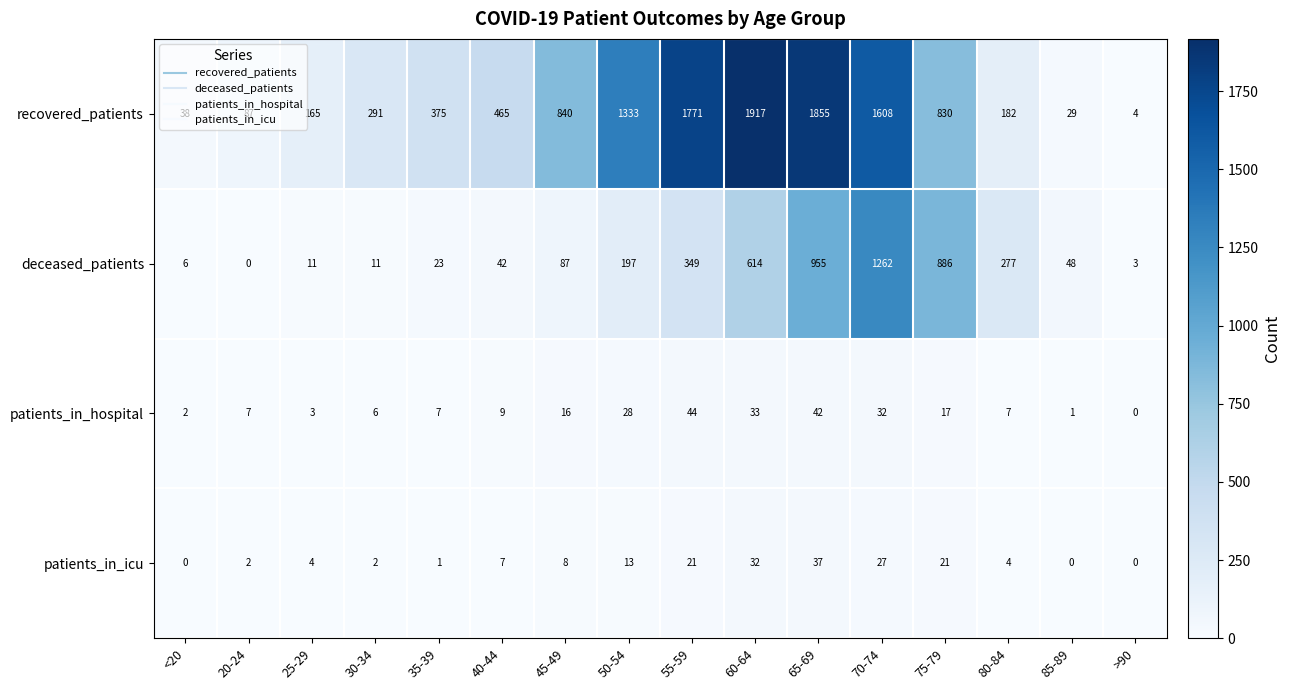

Which series has the largest total across all categories?

recovered_patients